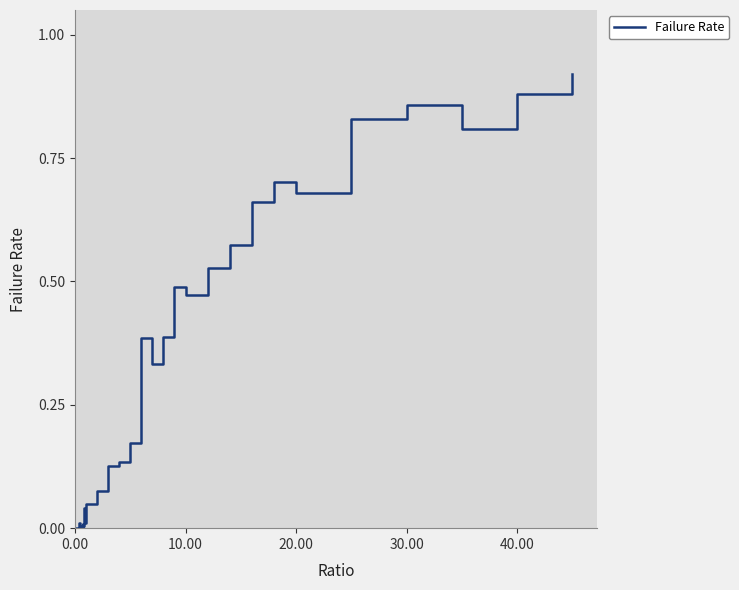

Reading left to right, list all the values displayed in this chart.

0.0	0.0	0.0	0.0	0.0	0.0	0.0	0.0	0.0	0.0	0.0	0.0	0.0	0.0	0.0	0.0	0.0	0.0	0.0	0.0	0.0	0.1	0.1	0.1	0.2	0.4	0.3	0.4	0.5	0.5	0.5	0.6	0.7	0.7	0.7	0.8	0.9	0.8	0.9	0.9